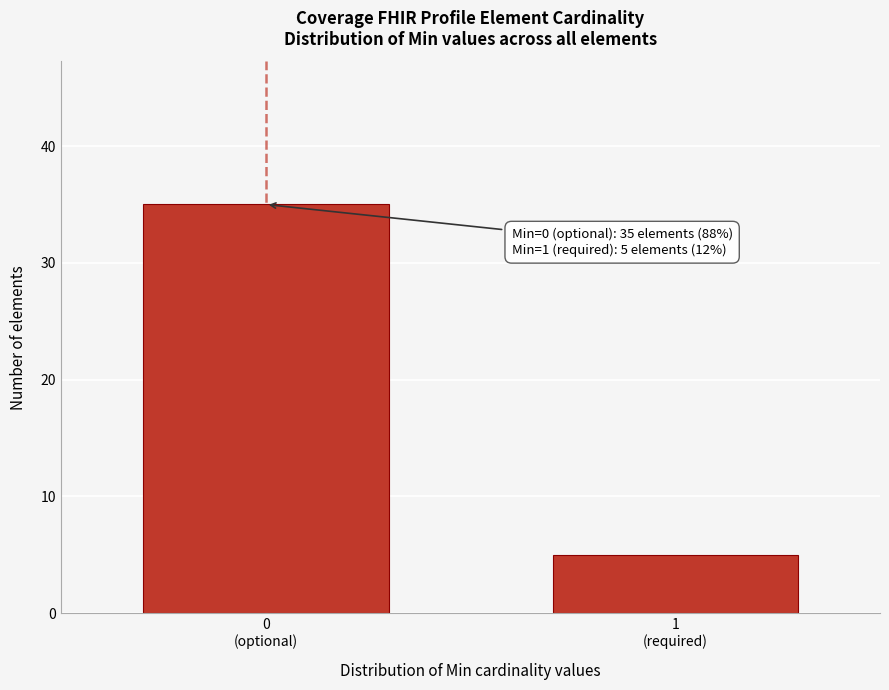

Reading left to right, what are all the values shown in this chart?

35	5